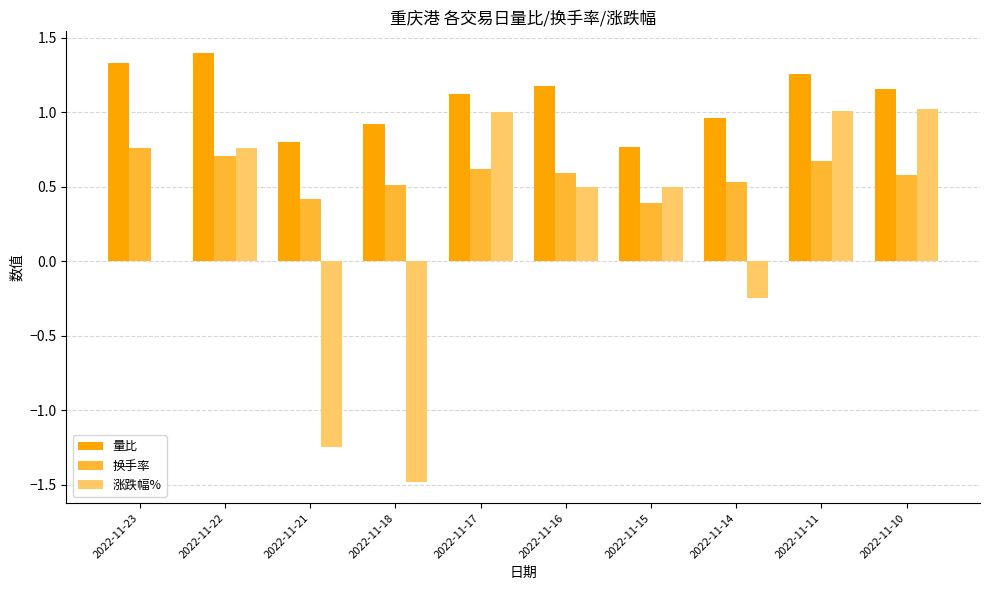

Which series has the largest total across all categories?

量比